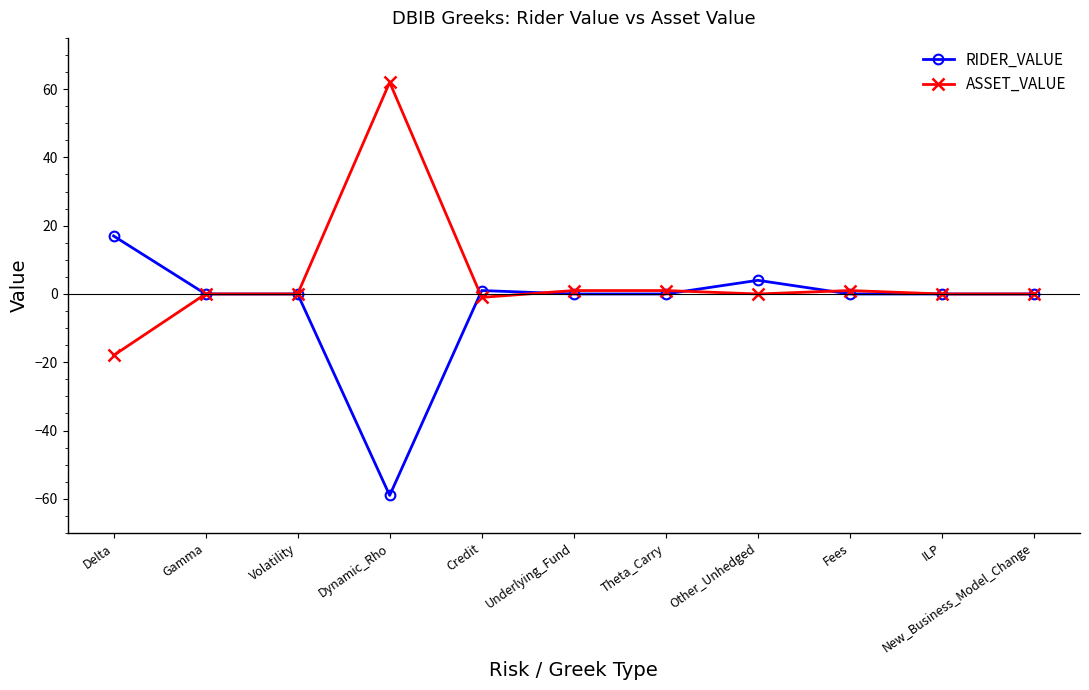

The value of RIDER_VALUE at Dynamic_Rho is -59. True or false?

True